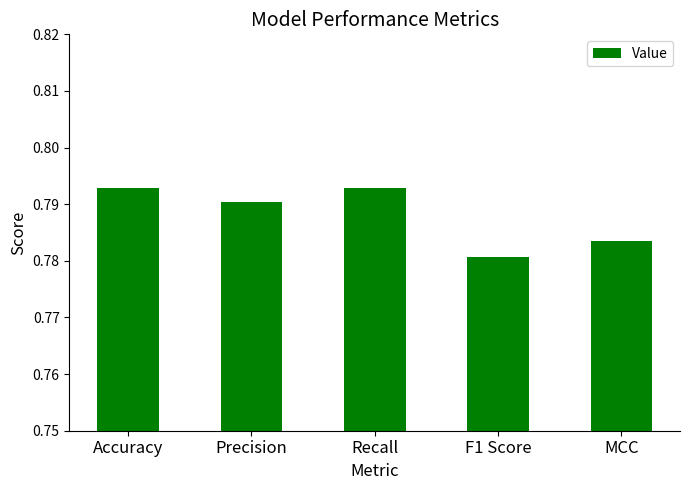

What position from the left is Recall?

3